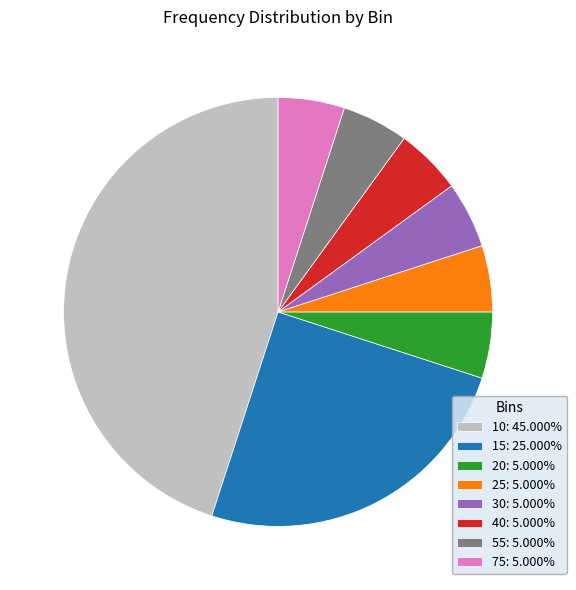

Is 55: 5.000% the majority of the pie?

No